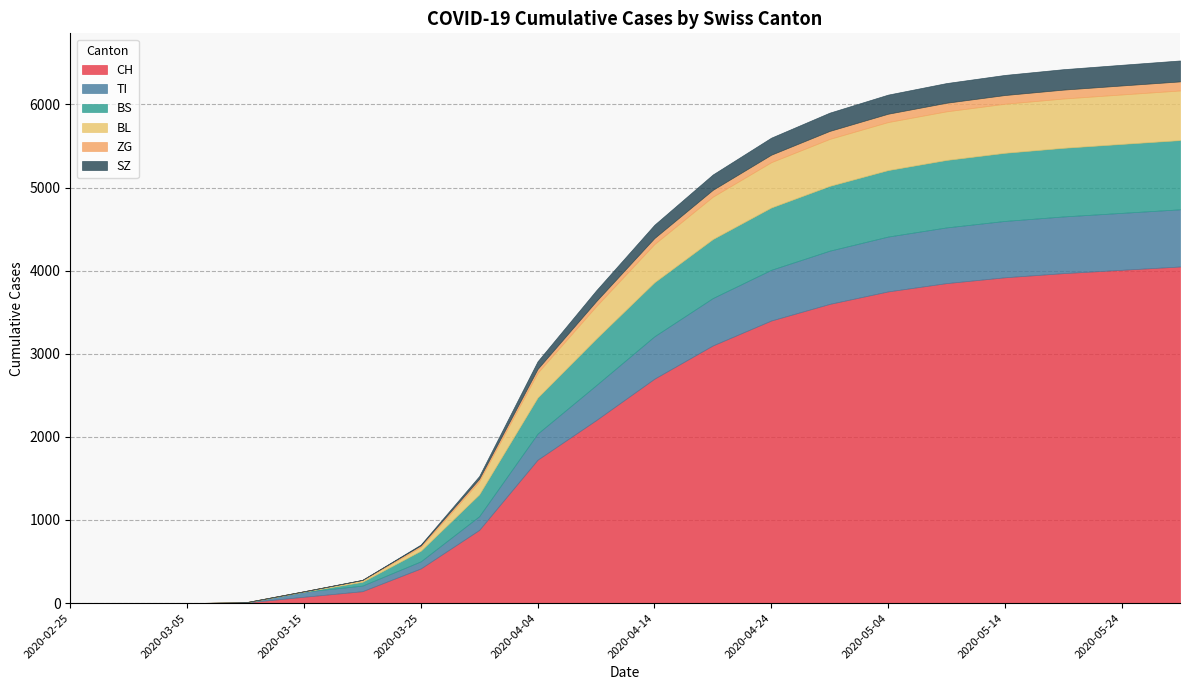

Reading left to right, what are all the values shown in this chart?

CH: 2020-02-25=0	2020-02-29=0	2020-03-05=0	2020-03-10=7	2020-03-15=76	2020-03-20=143	2020-03-25=417	2020-03-30=880	2020-04-04=1725	2020-04-09=2200	2020-04-14=2700	2020-04-19=3100	2020-04-24=3400	2020-04-29=3600	2020-05-04=3750	2020-05-09=3850	2020-05-14=3920	2020-05-19=3970	2020-05-24=4010	2020-05-29=4050
TI: 2020-02-25=0	2020-02-29=0	2020-03-05=0	2020-03-10=0	2020-03-15=61	2020-03-20=67	2020-03-25=85	2020-03-30=165	2020-04-04=314	2020-04-09=420	2020-04-14=510	2020-04-19=570	2020-04-24=610	2020-04-29=640	2020-05-04=660	2020-05-09=670	2020-05-14=678	2020-05-19=682	2020-05-24=685	2020-05-29=688
BS: 2020-02-25=0	2020-02-29=0	2020-03-05=0	2020-03-10=0	2020-03-15=0	2020-03-20=46	2020-03-25=128	2020-03-30=263	2020-04-04=434	2020-04-09=560	2020-04-14=650	2020-04-19=710	2020-04-24=750	2020-04-29=780	2020-05-04=800	2020-05-09=812	2020-05-14=820	2020-05-19=826	2020-05-24=830	2020-05-29=833
BL: 2020-02-25=0	2020-02-29=0	2020-03-05=0	2020-03-10=2	2020-03-15=5	2020-03-20=18	2020-03-25=46	2020-03-30=158	2020-04-04=298	2020-04-09=390	2020-04-14=460	2020-04-19=510	2020-04-24=545	2020-04-29=565	2020-05-04=578	2020-05-09=585	2020-05-14=590	2020-05-19=593	2020-05-24=595	2020-05-29=597
ZG: 2020-02-25=0	2020-02-29=0	2020-03-05=0	2020-03-10=0	2020-03-15=0	2020-03-20=5	2020-03-25=18	2020-03-30=29	2020-04-04=46	2020-04-09=60	2020-04-14=72	2020-04-19=82	2020-04-24=90	2020-04-29=96	2020-05-04=100	2020-05-09=103	2020-05-14=105	2020-05-19=107	2020-05-24=108	2020-05-29=109
SZ: 2020-02-25=0	2020-02-29=0	2020-03-05=0	2020-03-10=0	2020-03-15=0	2020-03-20=0	2020-03-25=10	2020-03-30=33	2020-04-04=92	2020-04-09=130	2020-04-14=160	2020-04-19=185	2020-04-24=205	2020-04-29=220	2020-05-04=230	2020-05-09=237	2020-05-14=242	2020-05-19=246	2020-05-24=249	2020-05-29=252